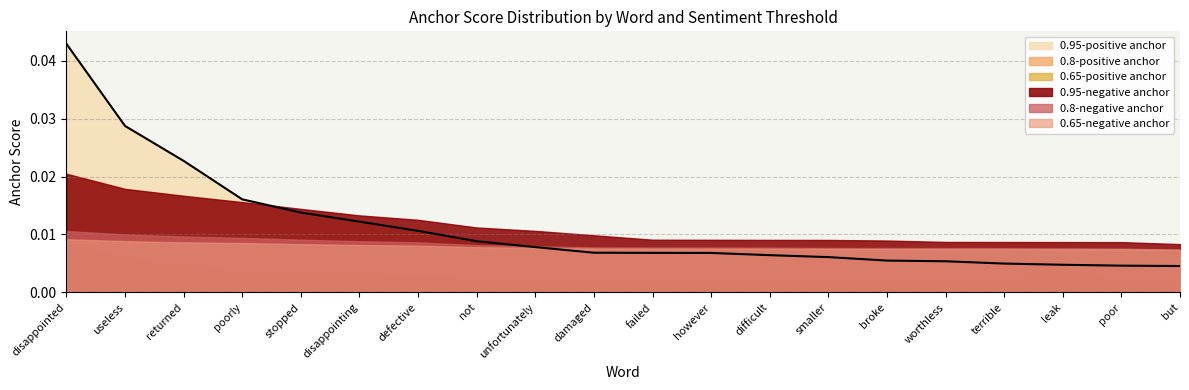

What is the label of the 9th point from the left?

unfortunately